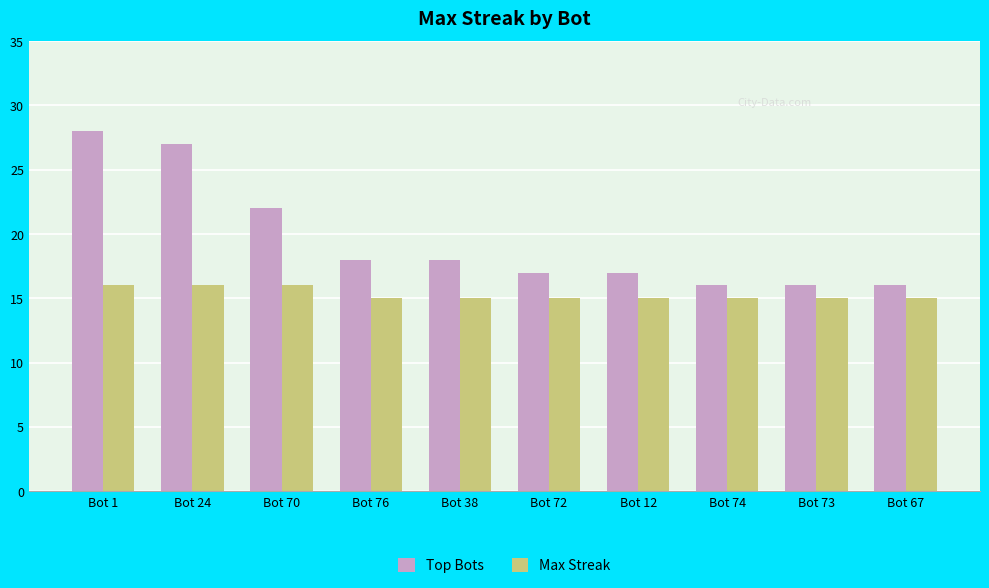

At Bot 1, list the series in order from largest to smallest.

Top Bots, Max Streak